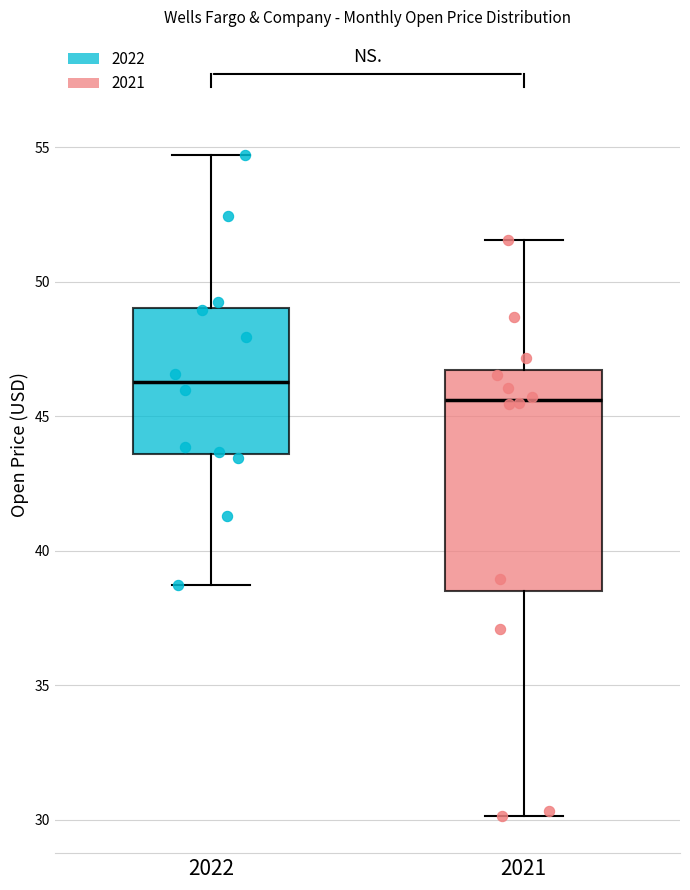

Which box has the highest median line?

2022